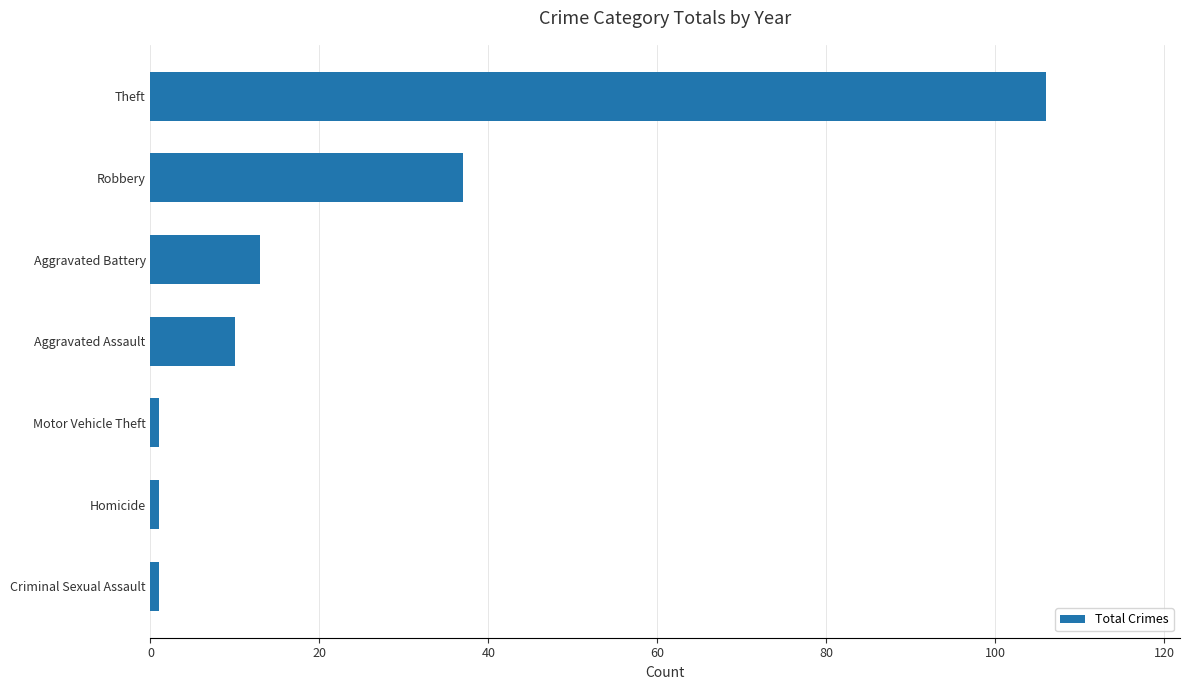

Reading bottom to top, what are all the values shown in this chart?

Criminal Sexual Assault=1	Homicide=1	Motor Vehicle Theft=1	Aggravated Assault=10	Aggravated Battery=13	Robbery=37	Theft=106